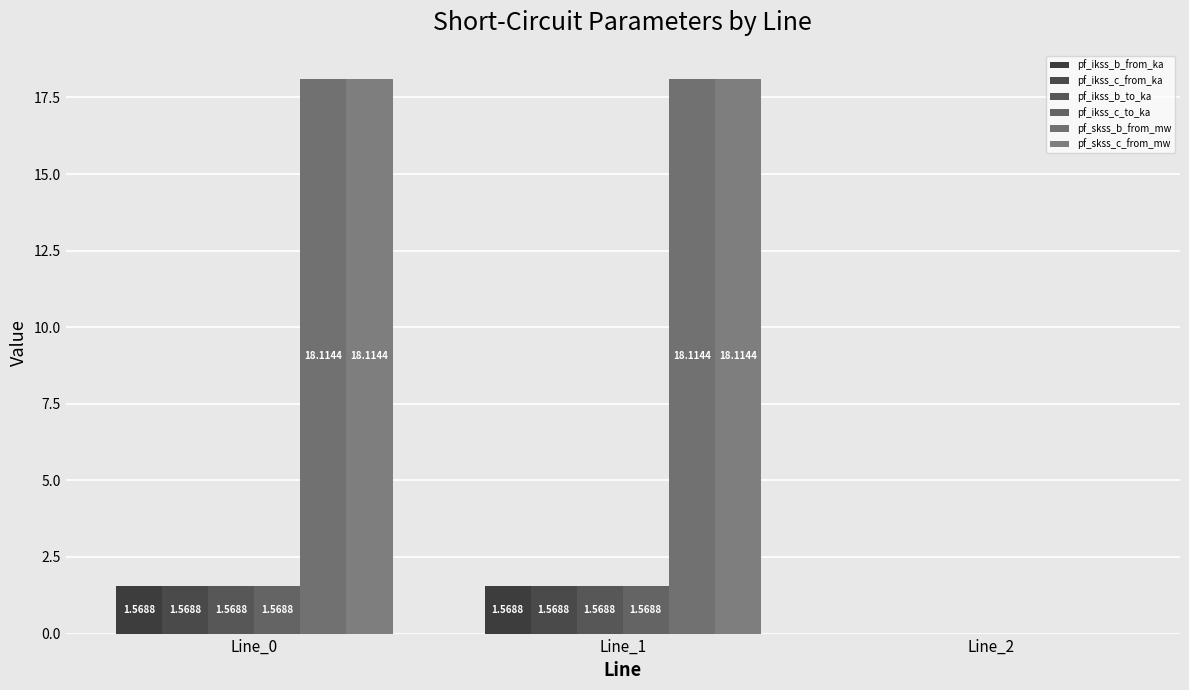

Which category has the highest value across all series?

Line_1